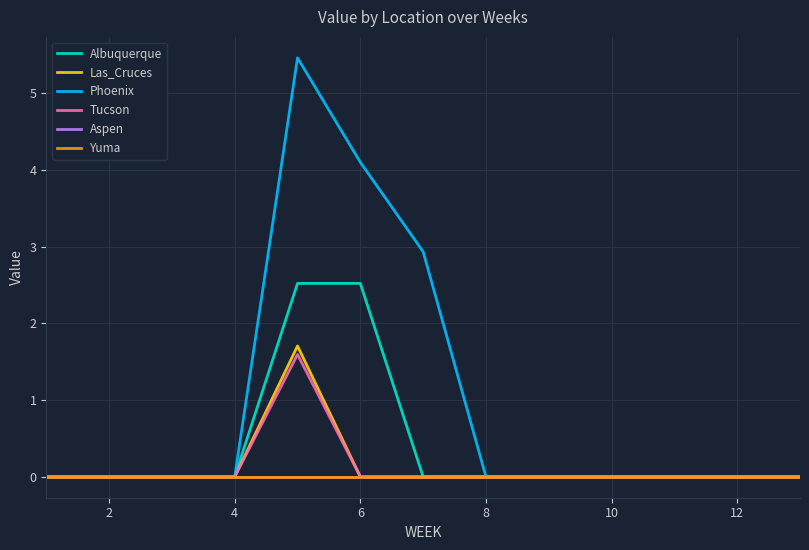

Does the chart display data point markers on the line(s)?

No